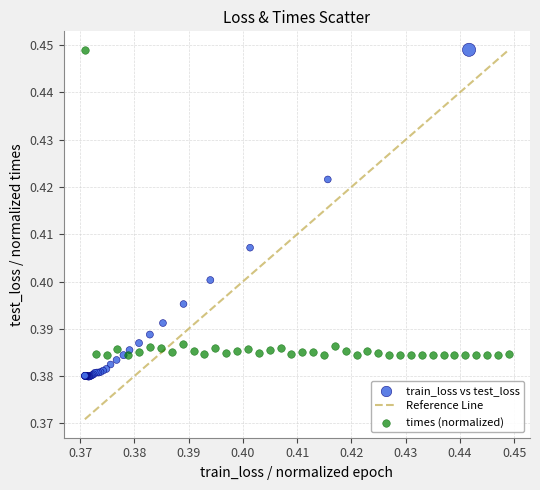

Which series reaches the minimum Y coordinate?

train_loss vs test_loss